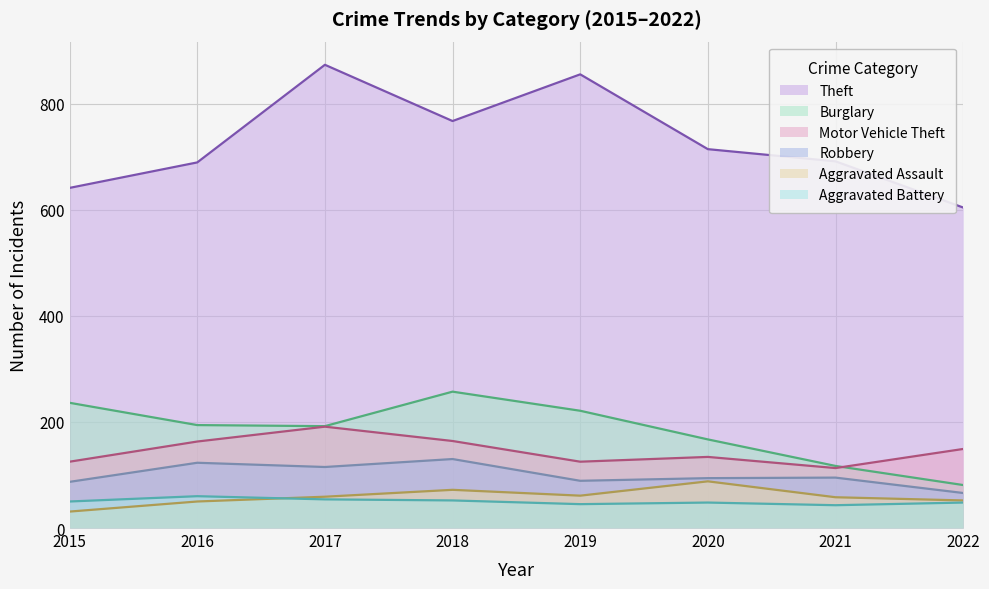

At which category is the sum across all series the highest?

2017